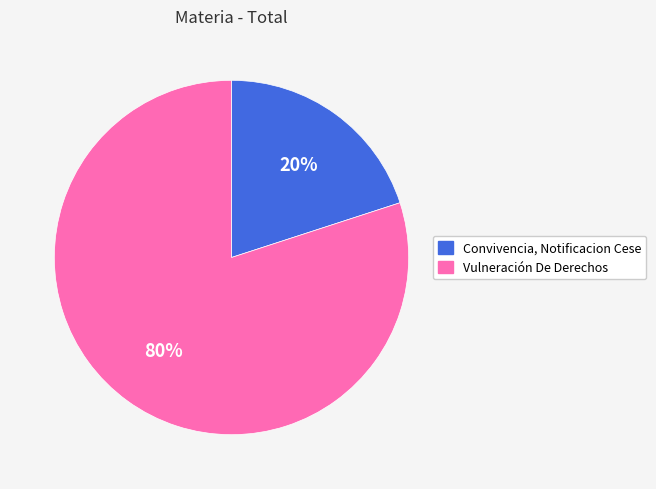

How many slices are in this pie chart?

2